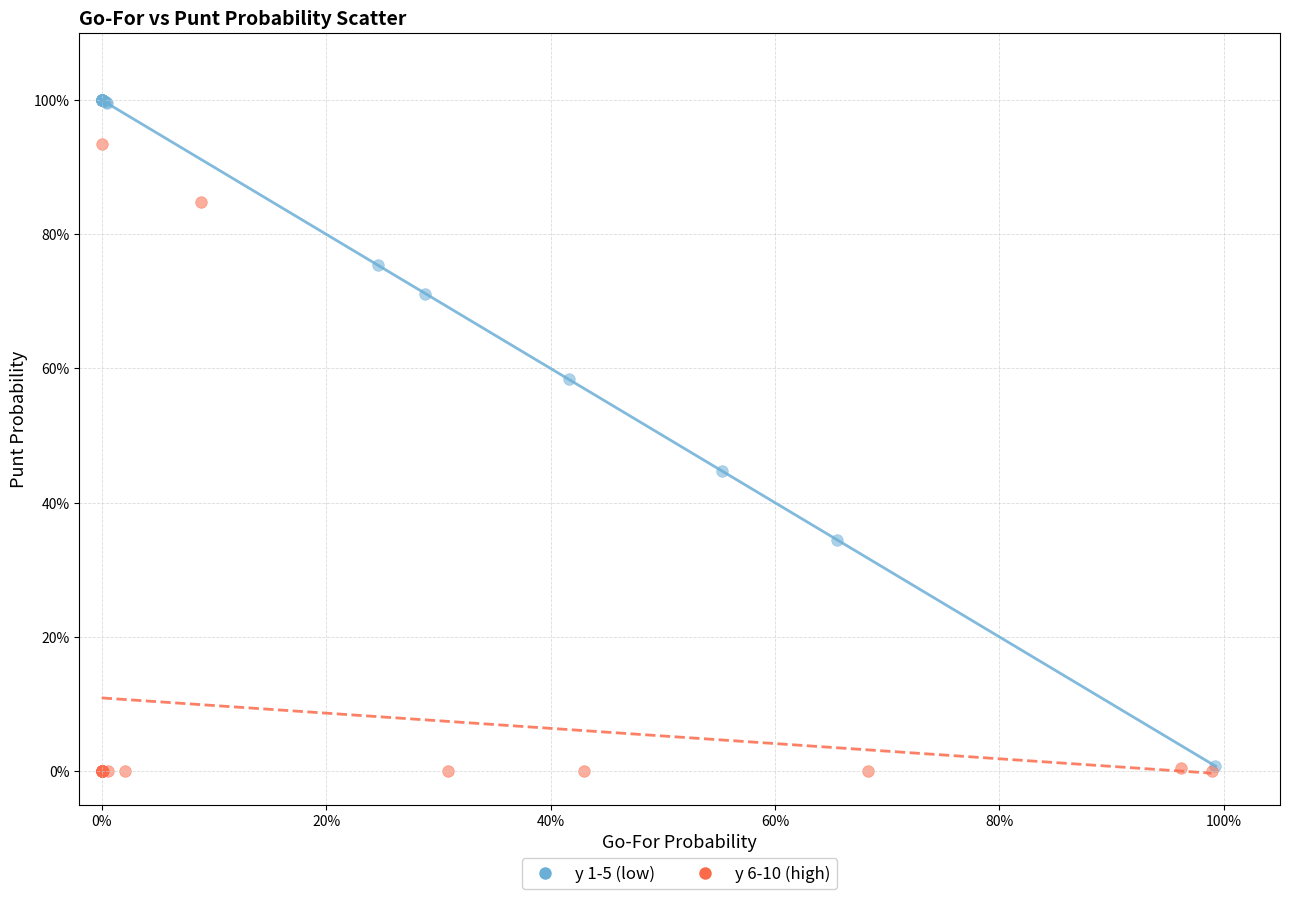

Which series has the widest spread of Y values?

y 1-5 (low)